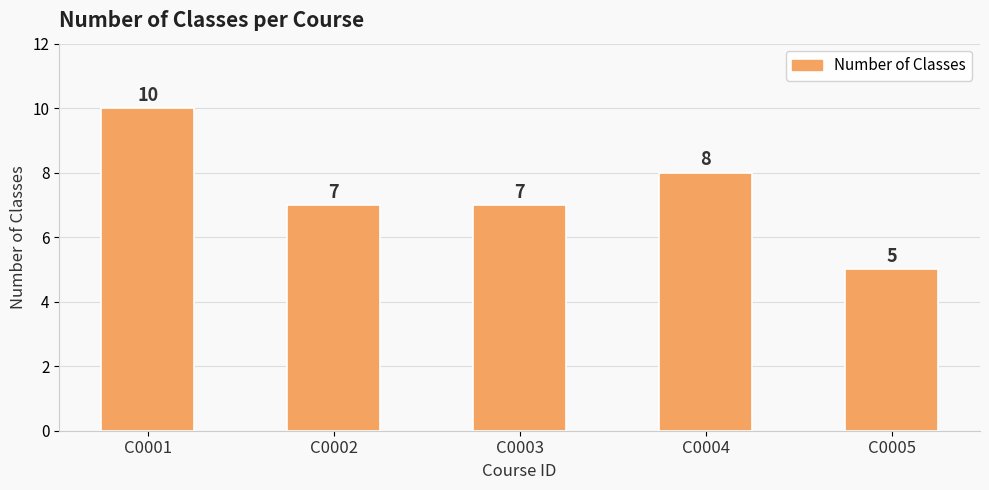

Is it true that the value at C0005 is 5?

True